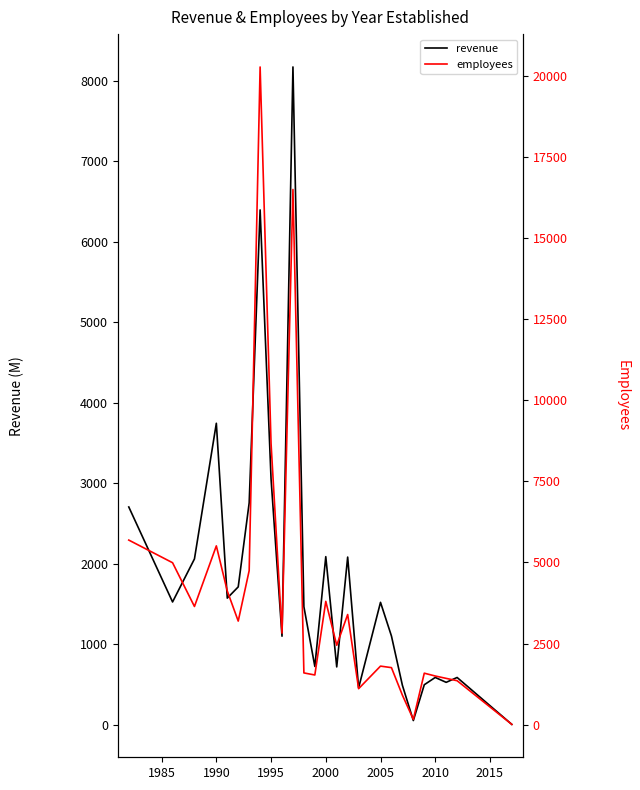

Rank the series by their maximum value, from lowest to highest.

revenue, employees